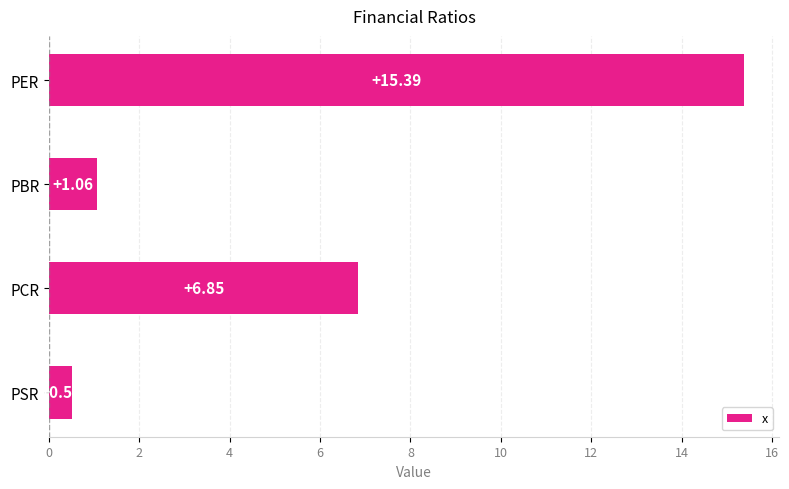

List the labels in order of value, smallest first.

PSR, PBR, PCR, PER